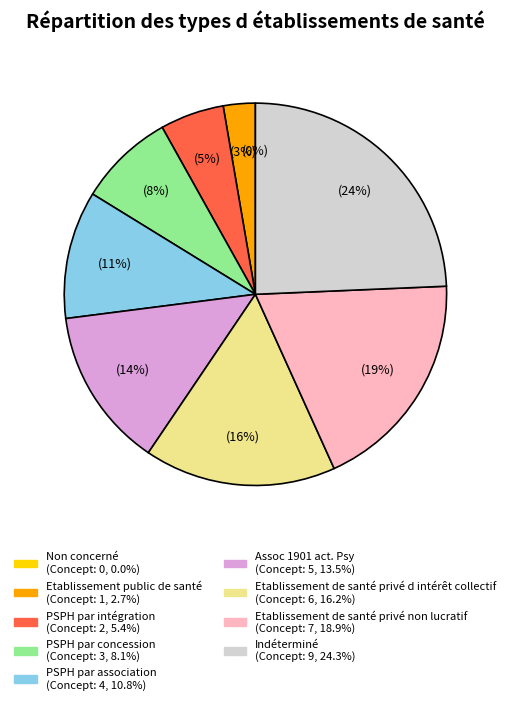

To the nearest percent, what portion does PSPH par concession represent?

8%